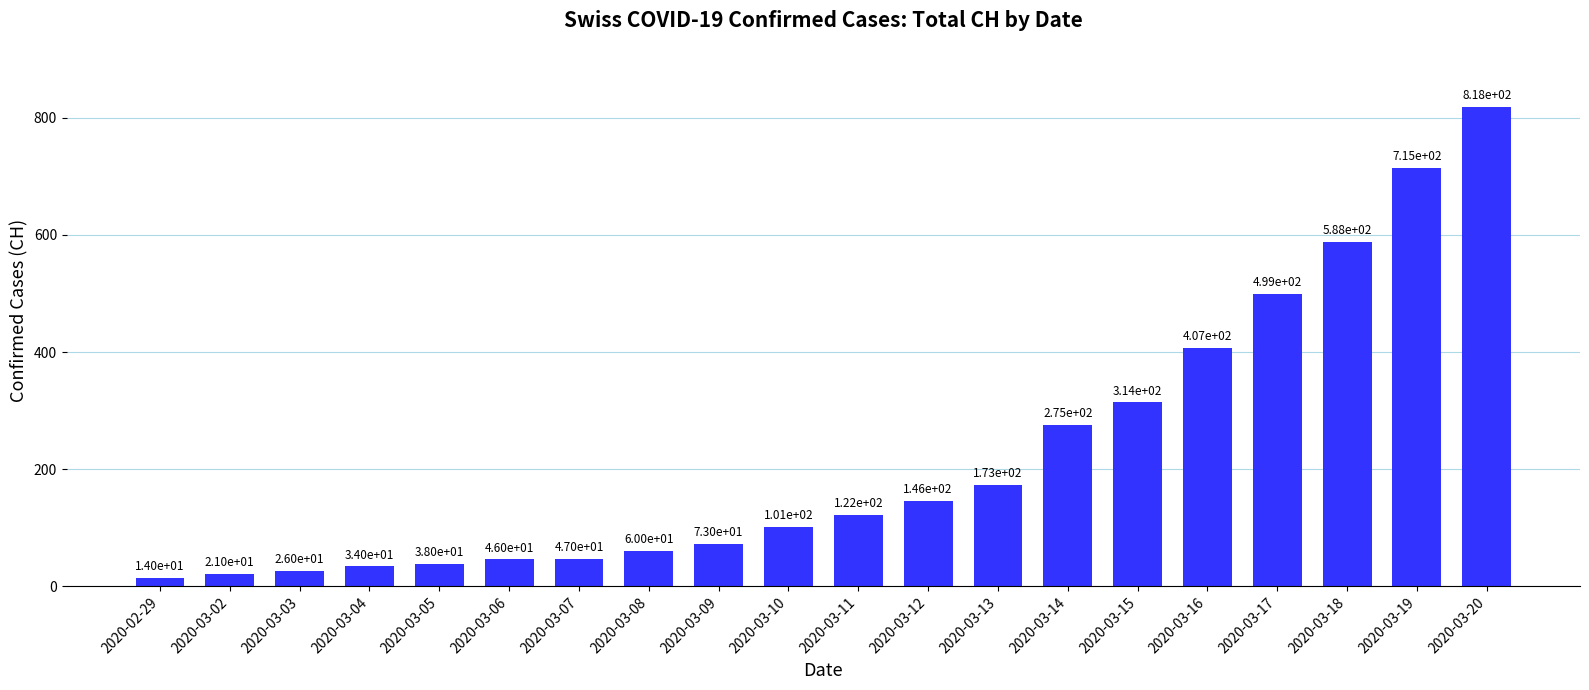

True or false: the data shows 122 at 2020-03-11.

True